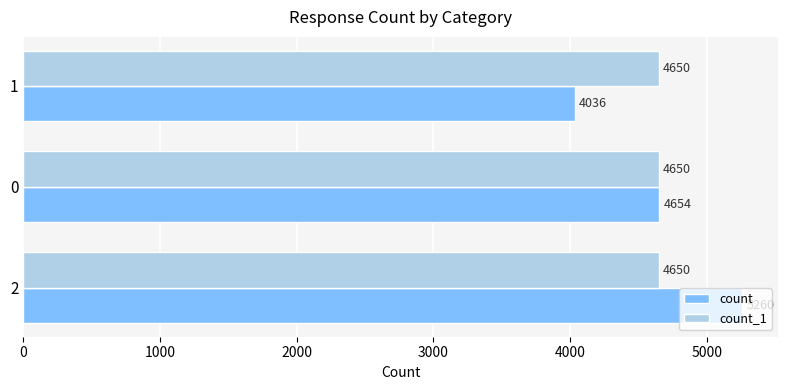

How many count values are between 4036 and 5260?

3